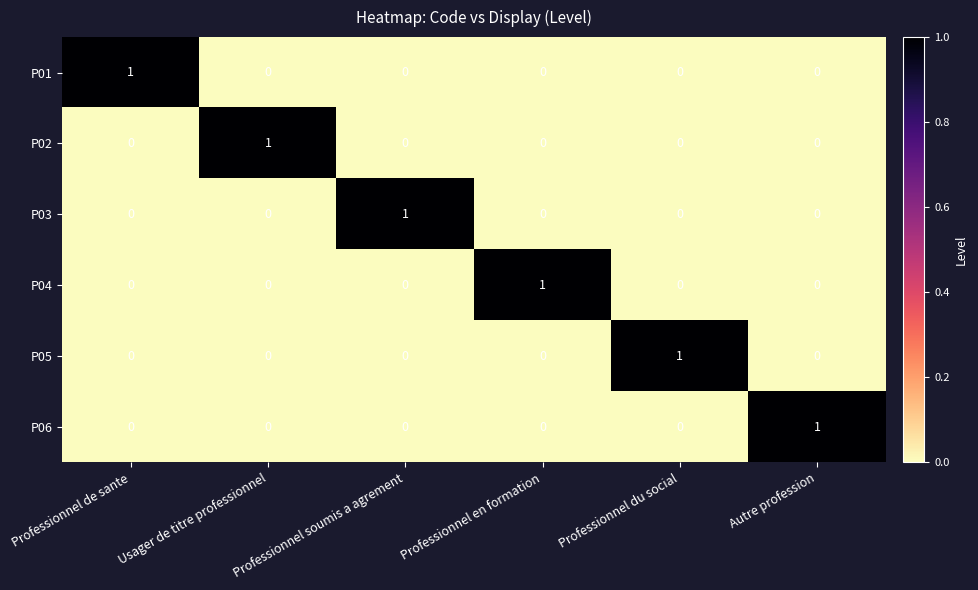

Which category has the highest value in the P03 series?

Professionnel soumis a agrement